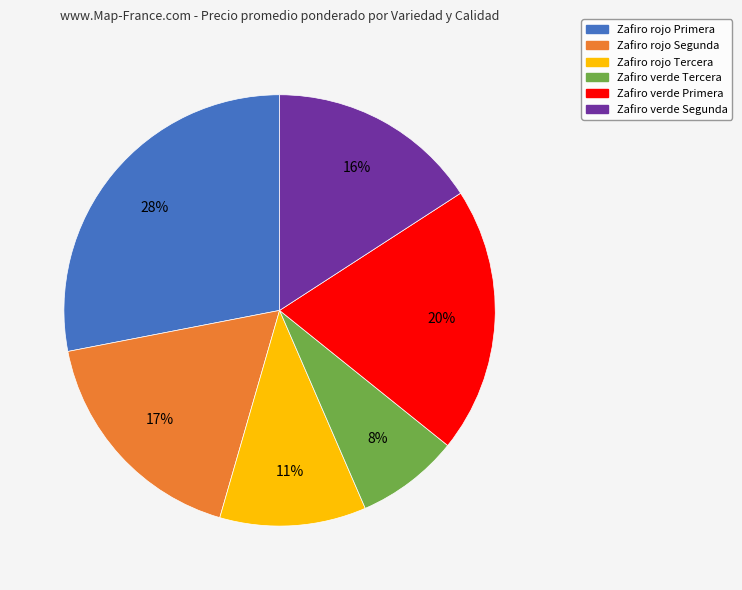

To the nearest percent, what percentage of the pie is Zafiro verde Segunda?

16%